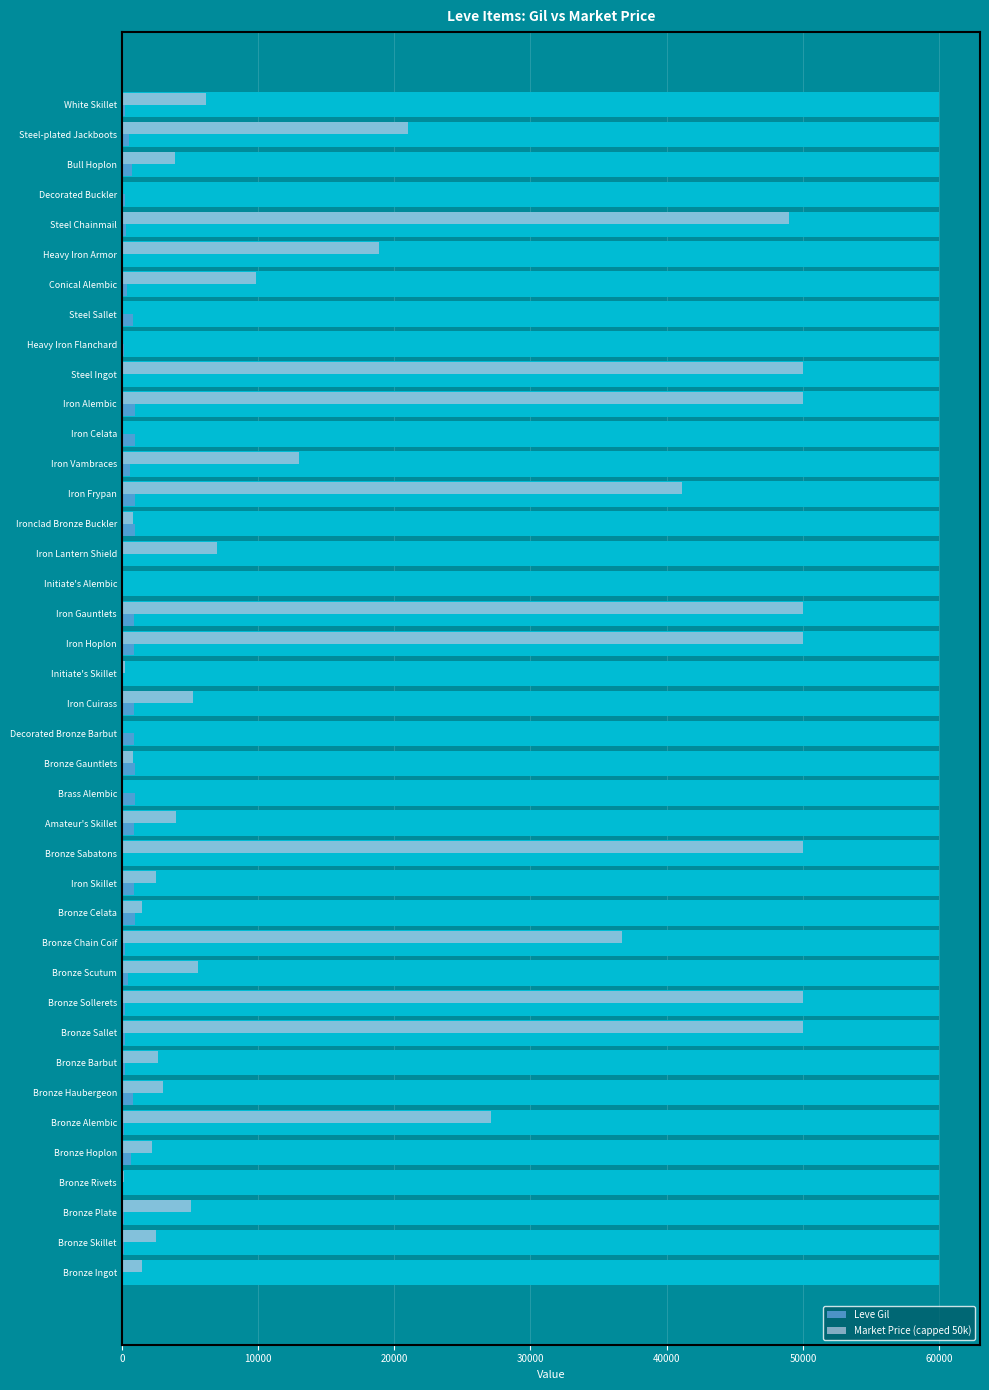

How many values in the Leve Gil series are below 460?

20